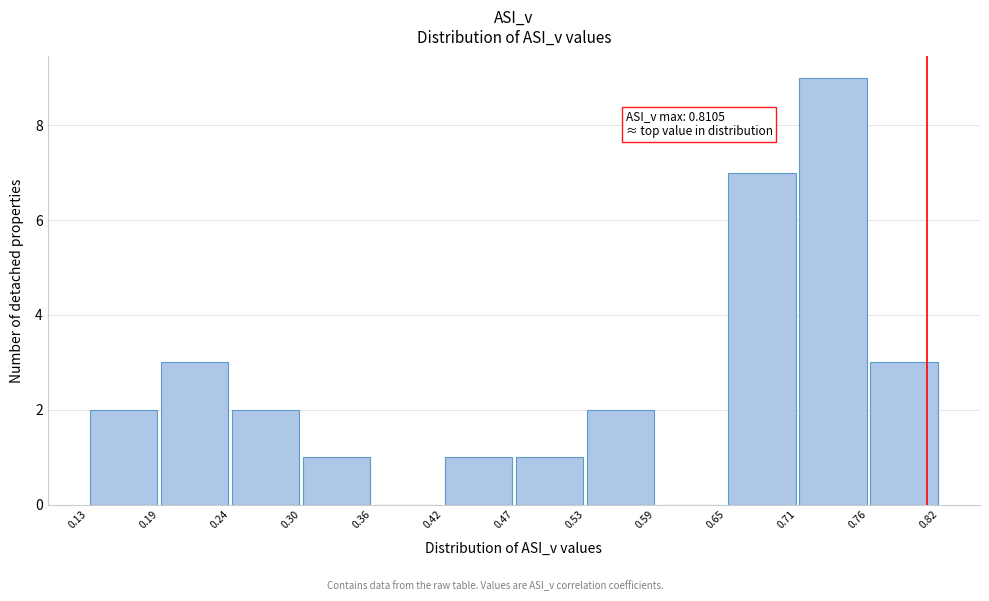

Which range on the x-axis has the tallest bar?

0.71 to 0.76